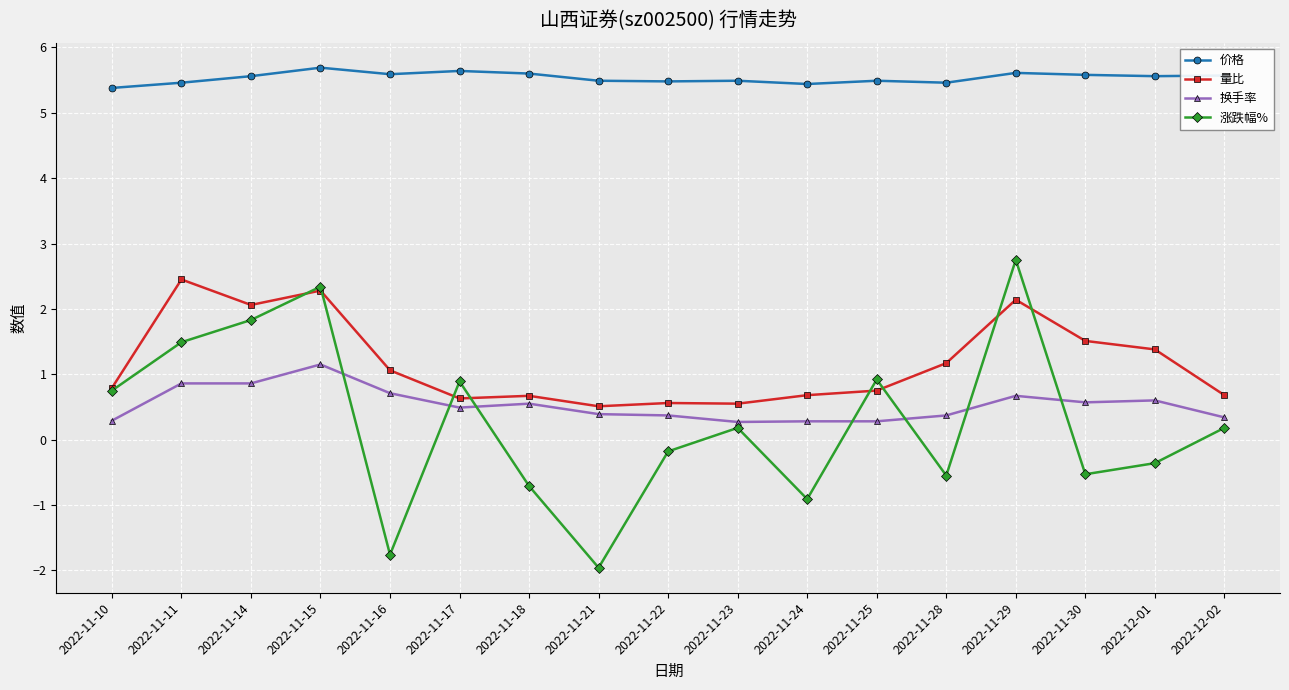

Which series has the largest range (max minus min)?

涨跌幅%